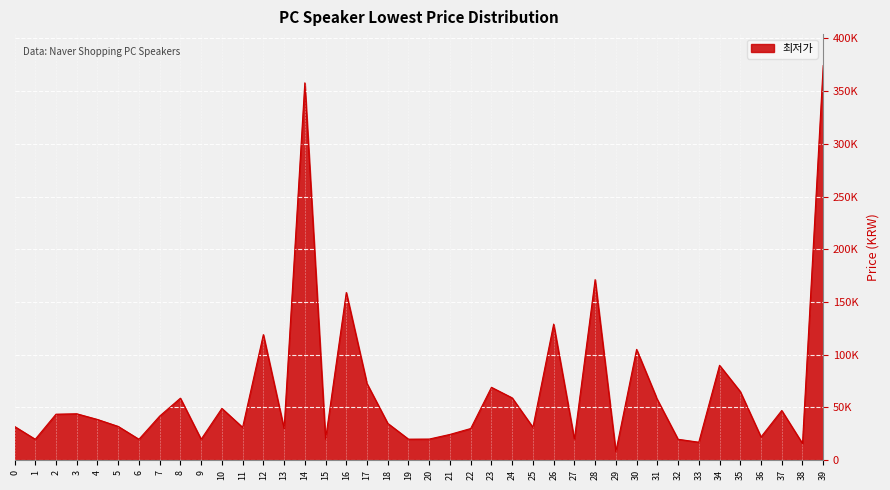

Rank the categories by value from lowest to highest.

29, 38, 33, 9, 32, 1, 6, 27, 19, 15, 20, 36, 21, 13, 22, 11, 25, 0, 5, 18, 4, 7, 2, 3, 37, 10, 31, 8, 24, 35, 23, 17, 34, 30, 12, 26, 16, 28, 14, 39